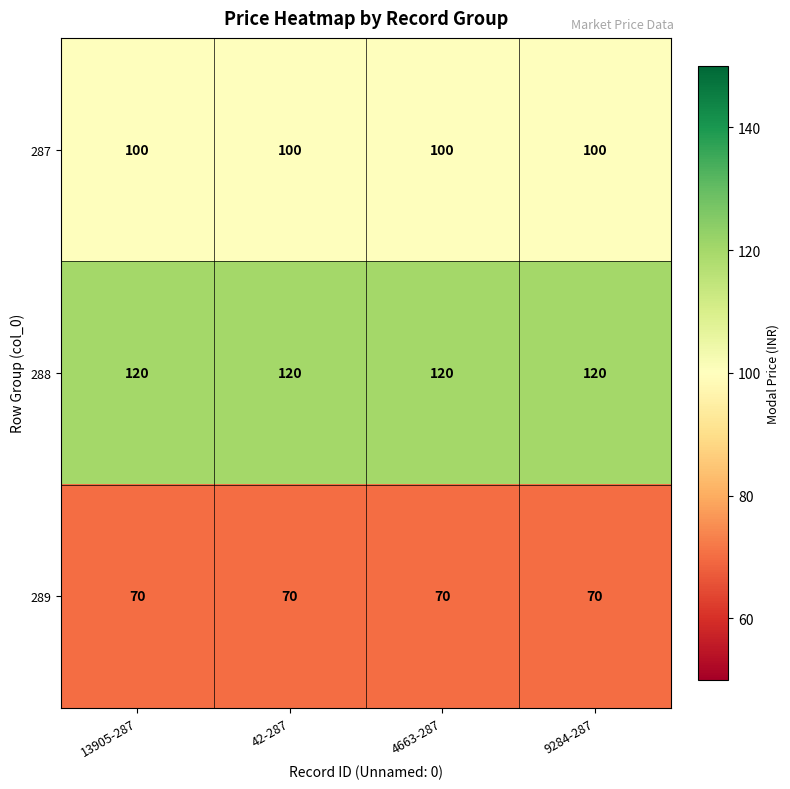

What value does the 289 series have at 4663-287?

70